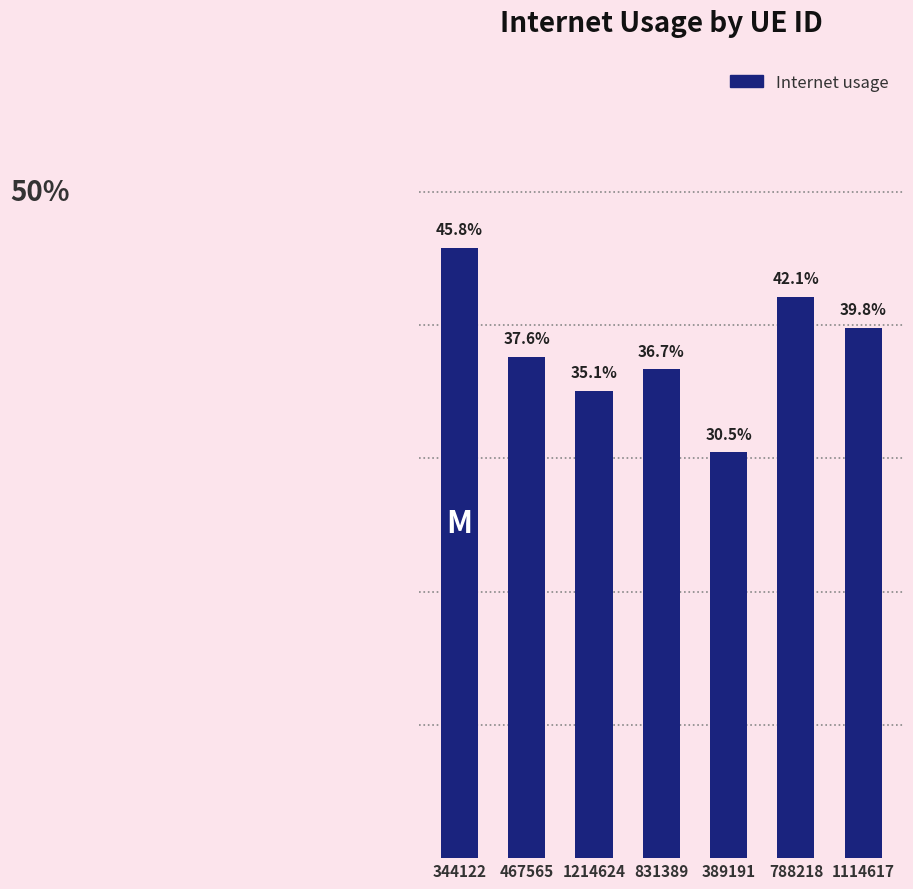

The chart shows a value of 0.4 at 788218. True or false?

True